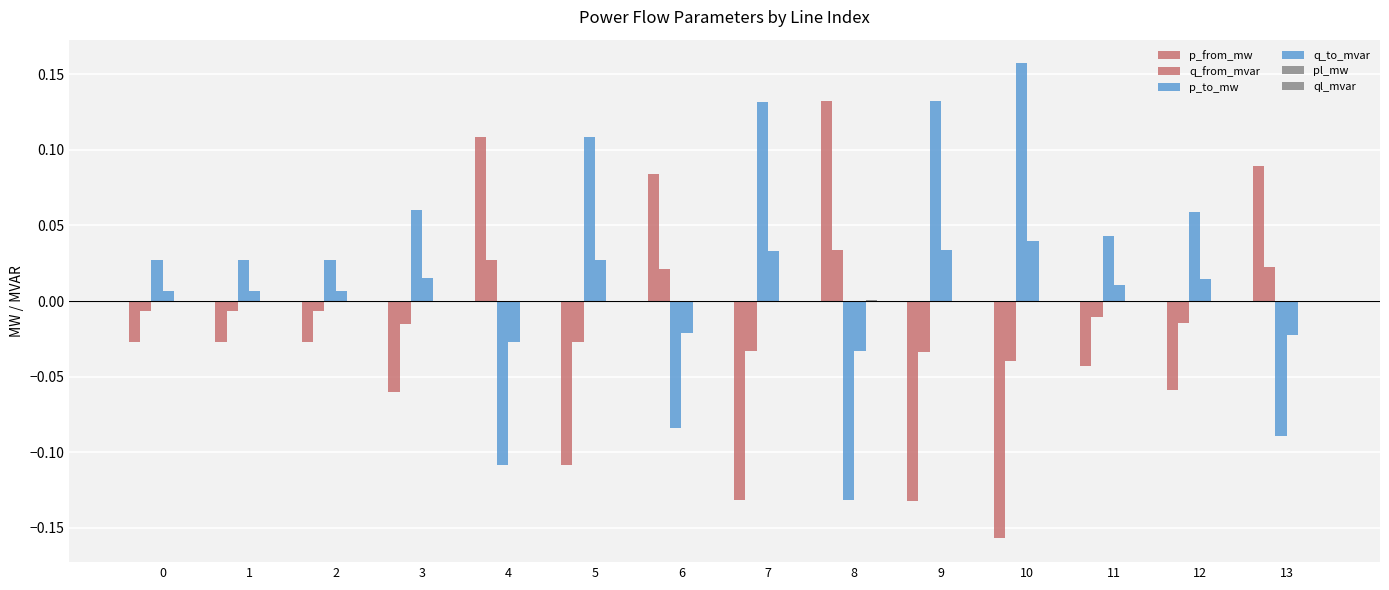

Reading left to right, transcribe all the data shown in this chart.

p_from_mw: 0=-0.0	1=-0.0	2=-0.0	3=-0.1	4=0.1	5=-0.1	6=0.1	7=-0.1	8=0.1	9=-0.1	10=-0.2	11=-0.0	12=-0.1	13=0.1
q_from_mvar: 0=-0.0	1=-0.0	2=-0.0	3=-0.0	4=0.0	5=-0.0	6=0.0	7=-0.0	8=0.0	9=-0.0	10=-0.0	11=-0.0	12=-0.0	13=0.0
p_to_mw: 0=0.0	1=0.0	2=0.0	3=0.1	4=-0.1	5=0.1	6=-0.1	7=0.1	8=-0.1	9=0.1	10=0.2	11=0.0	12=0.1	13=-0.1
q_to_mvar: 0=0.0	1=0.0	2=0.0	3=0.0	4=-0.0	5=0.0	6=-0.0	7=0.0	8=-0.0	9=0.0	10=0.0	11=0.0	12=0.0	13=-0.0
pl_mw: 0=0.0	1=0.0	2=0.0	3=0.0	4=0.0	5=0.0	6=0.0	7=0.0	8=0.0	9=0.0	10=0.0	11=0.0	12=0.0	13=0.0
ql_mvar: 0=0.0	1=0.0	2=0.0	3=0.0	4=0.0	5=0.0	6=0.0	7=0.0	8=0.0	9=0.0	10=0.0	11=0.0	12=0.0	13=0.0